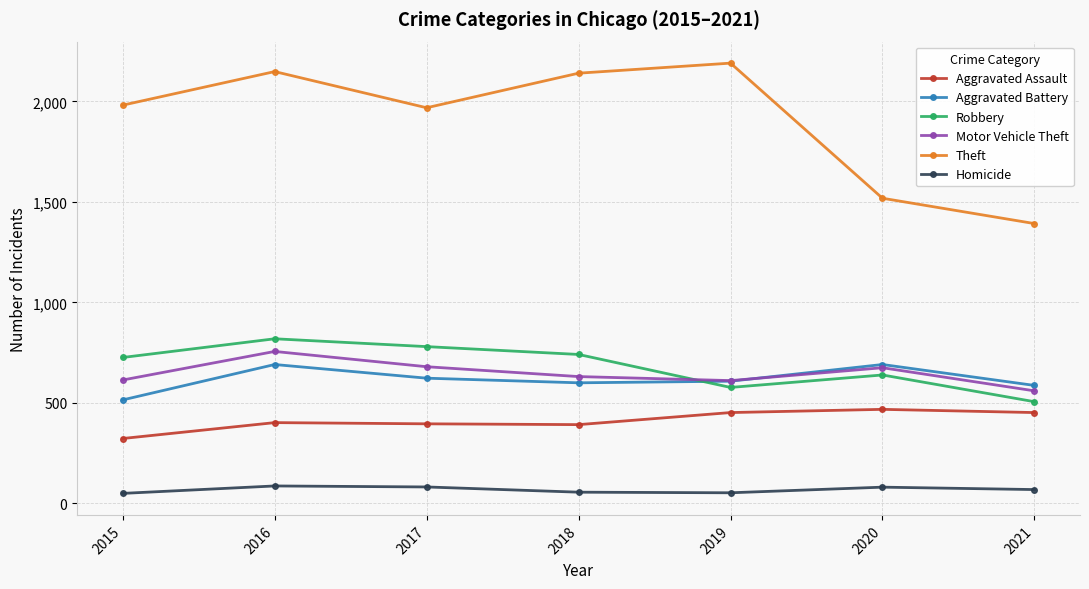

What is the sum of the Aggravated Assault values at 2021 and 2020?

920